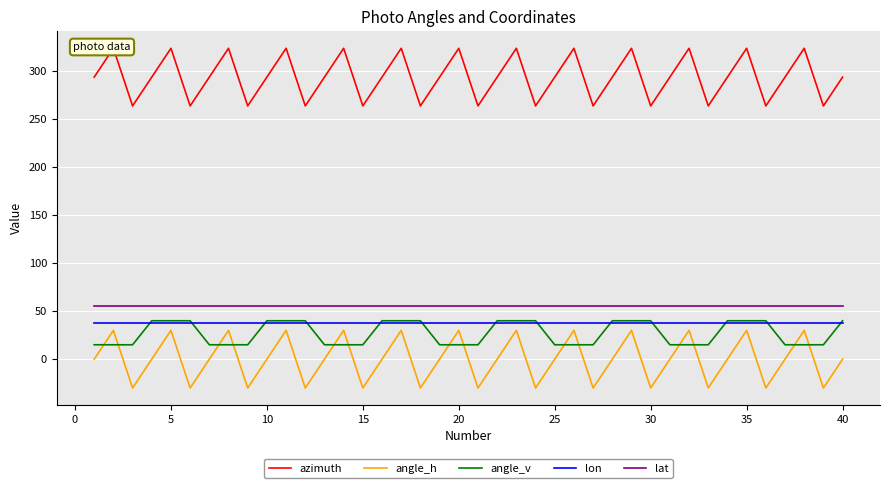

What is the lowest value of the angle_v series?

15.0